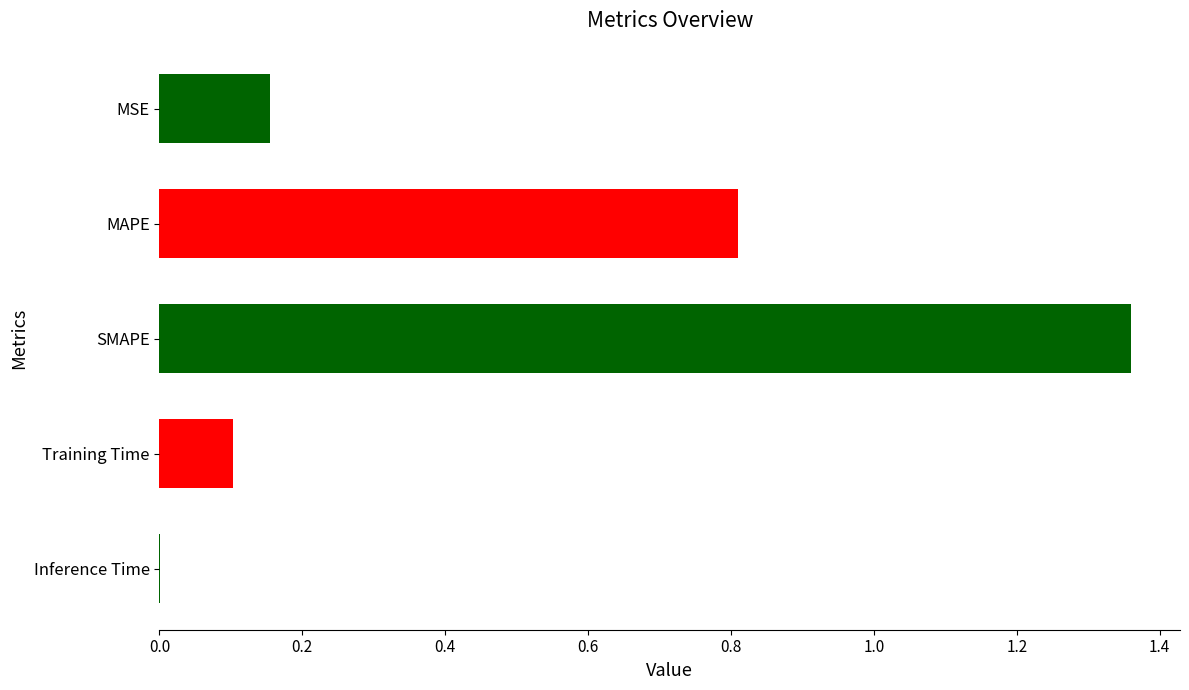

True or false: the data shows 0.1 at Training Time.

True